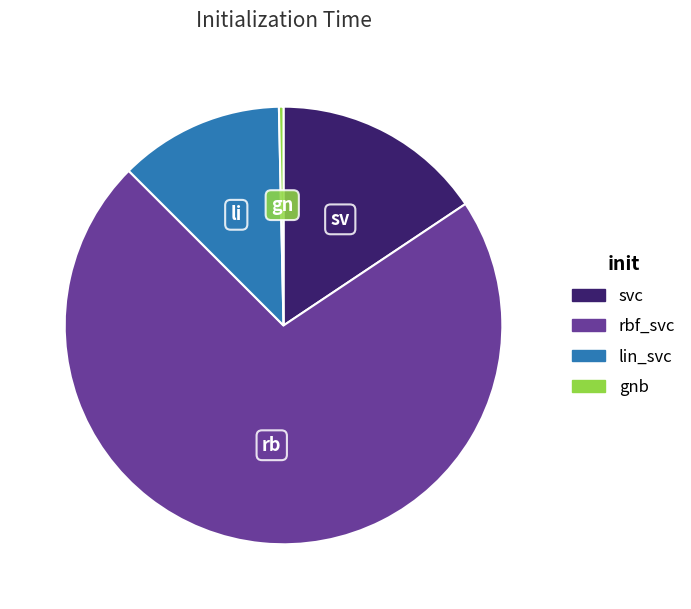

Is the sum of rbf_svc and lin_svc greater than half?

Yes